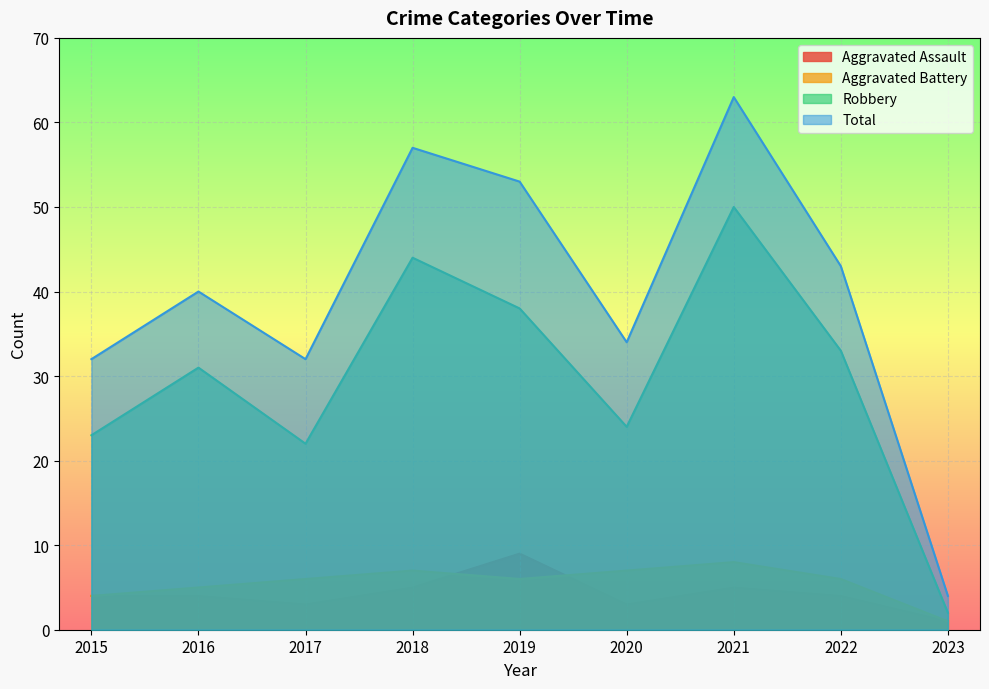

How many lines are shown in the chart?

4